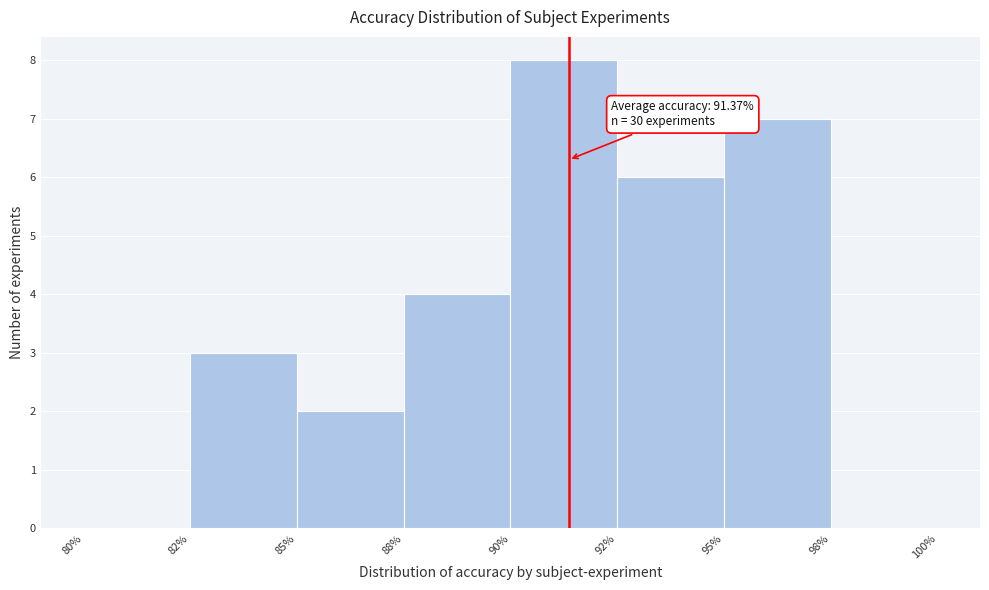

Reading left to right, extract all data points from this chart.

80%=0	82%=3	85%=2	88%=4	90%=8	92%=6	95%=7	98%=0